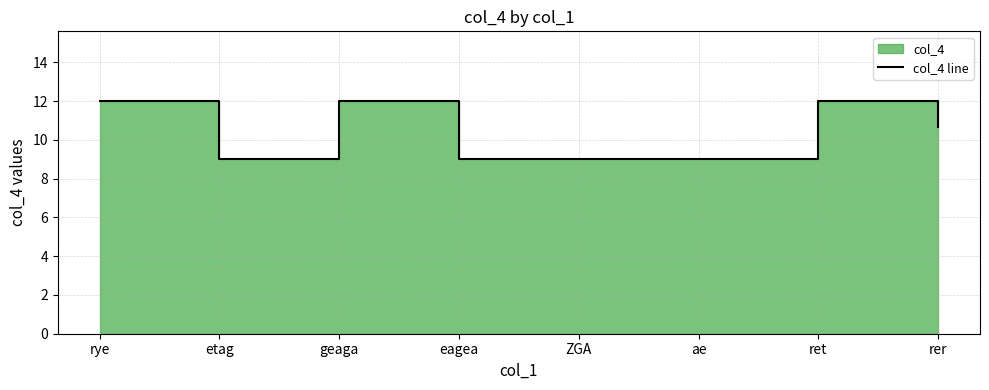

What is the difference between the second highest and minimum values?

3.0